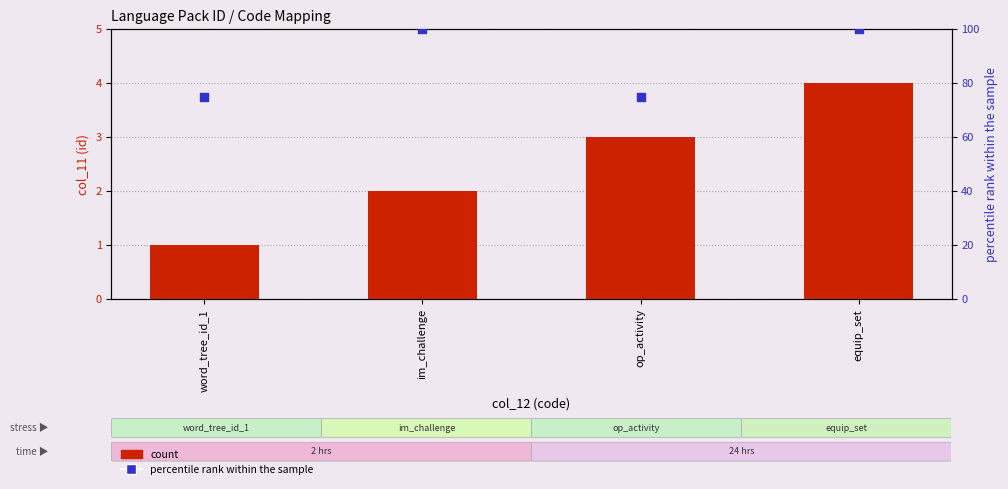

What are all the series names shown in the legend?

count, percentile rank within the sample